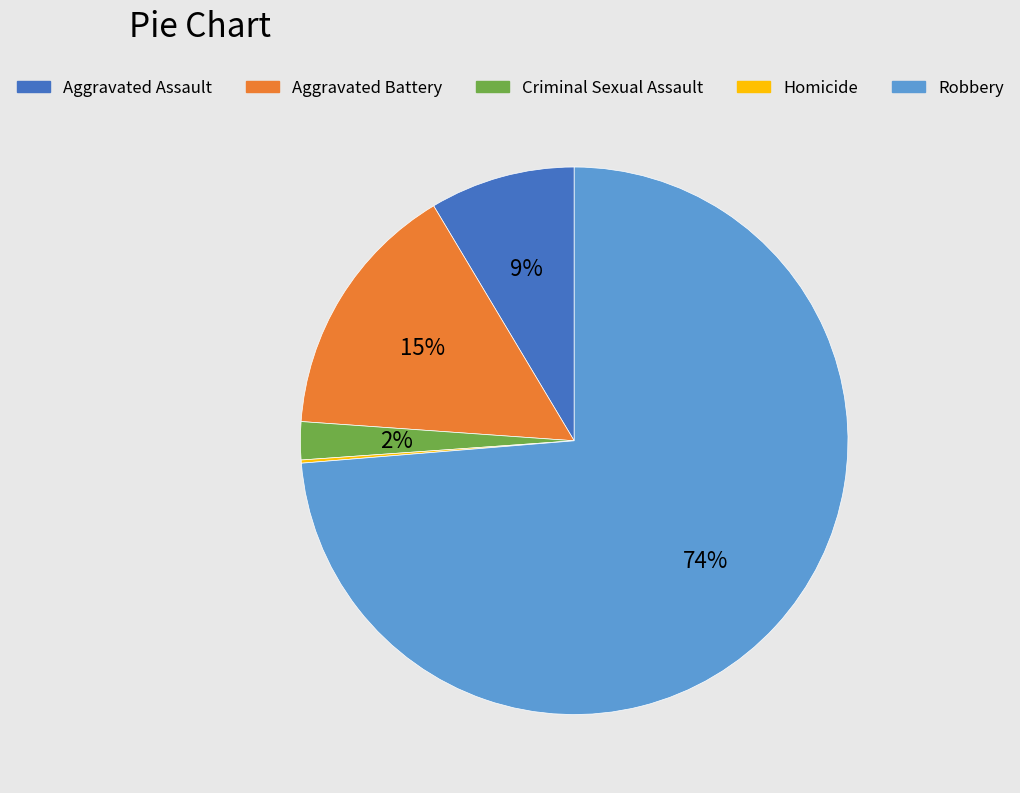

What is the majority slice?

Robbery